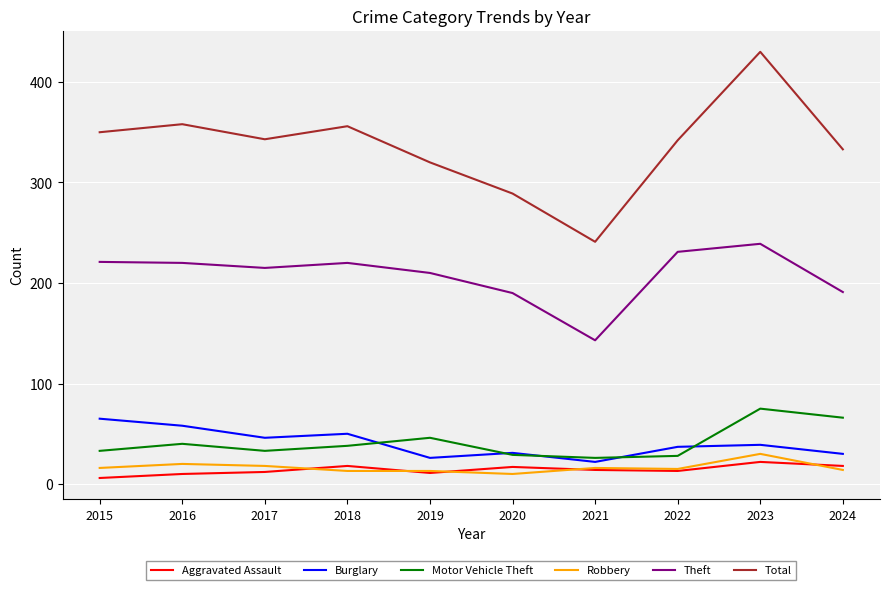

Which series has the widest spread of values?

Total